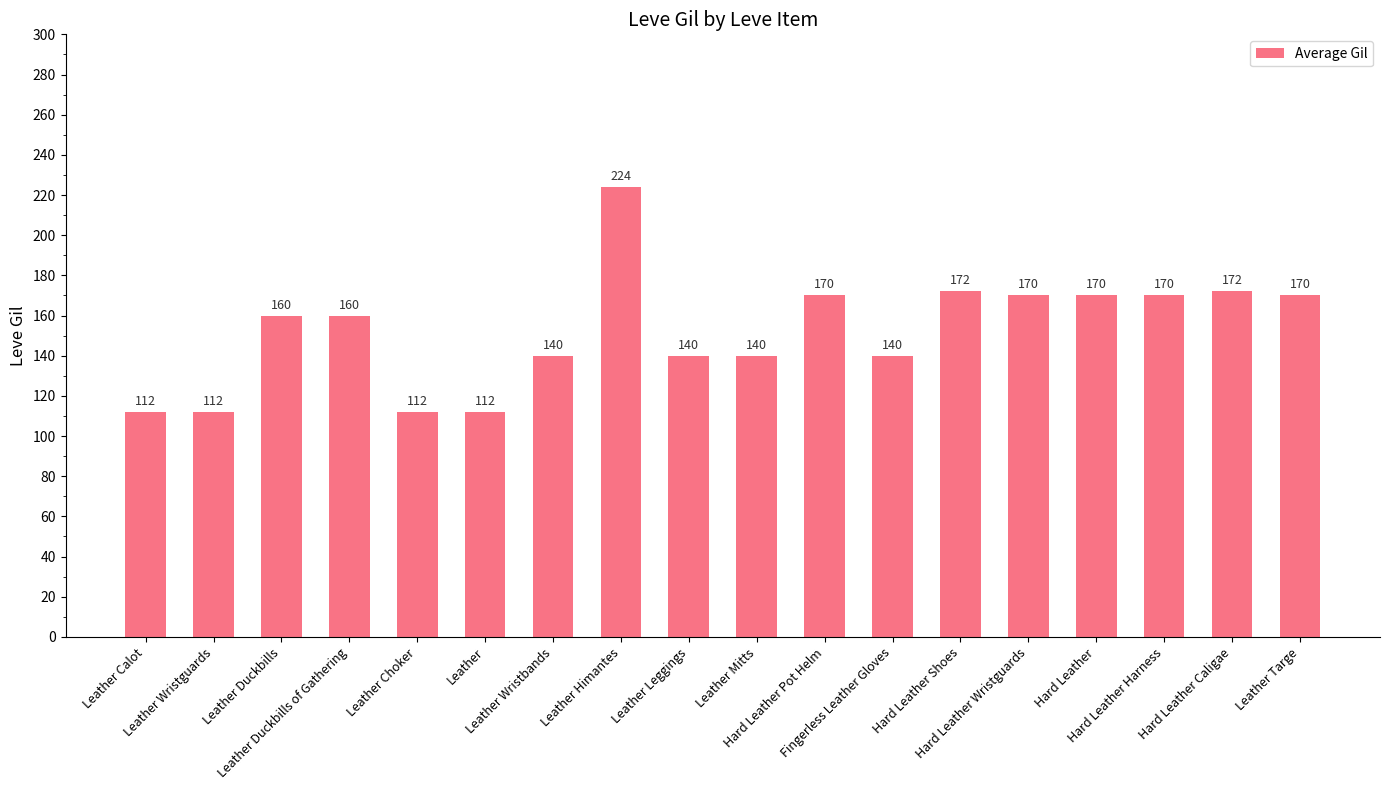

What is the sum of all values?

2746